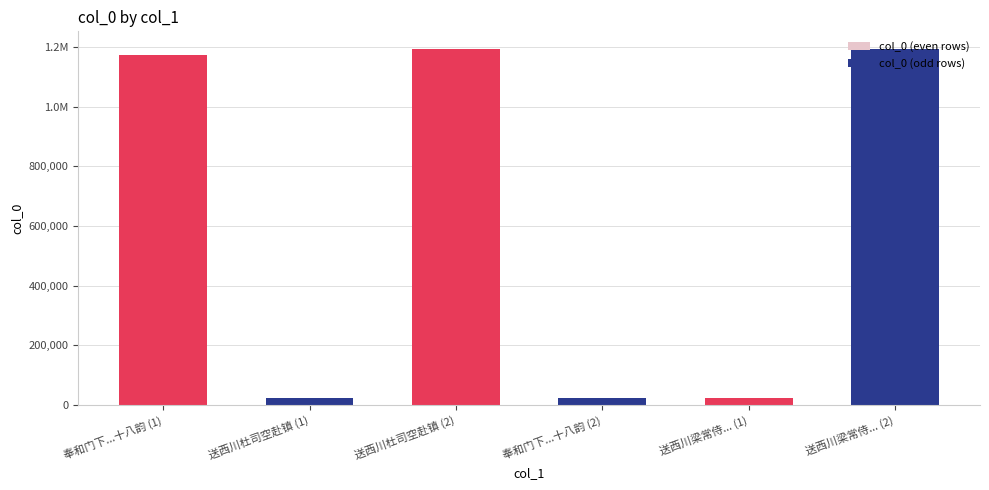

Which has a higher value, 奉和门下...十八韵 (2) or 送西川杜司空赴镇 (1)?

送西川杜司空赴镇 (1)